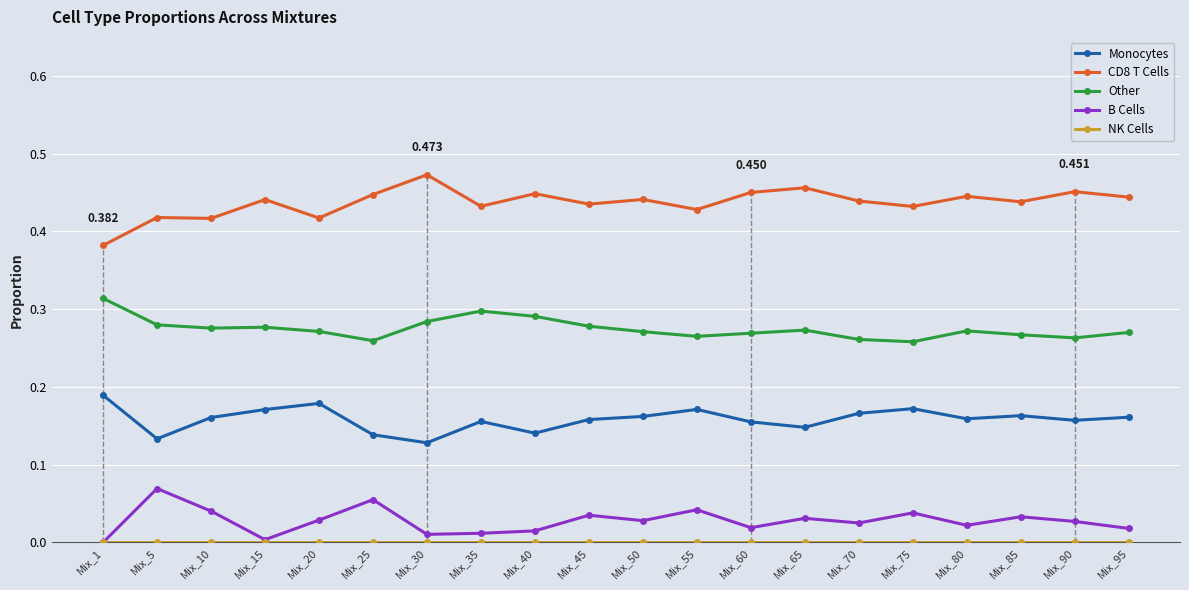

True or false: B Cells has more than 1 points higher than both neighbors.

True